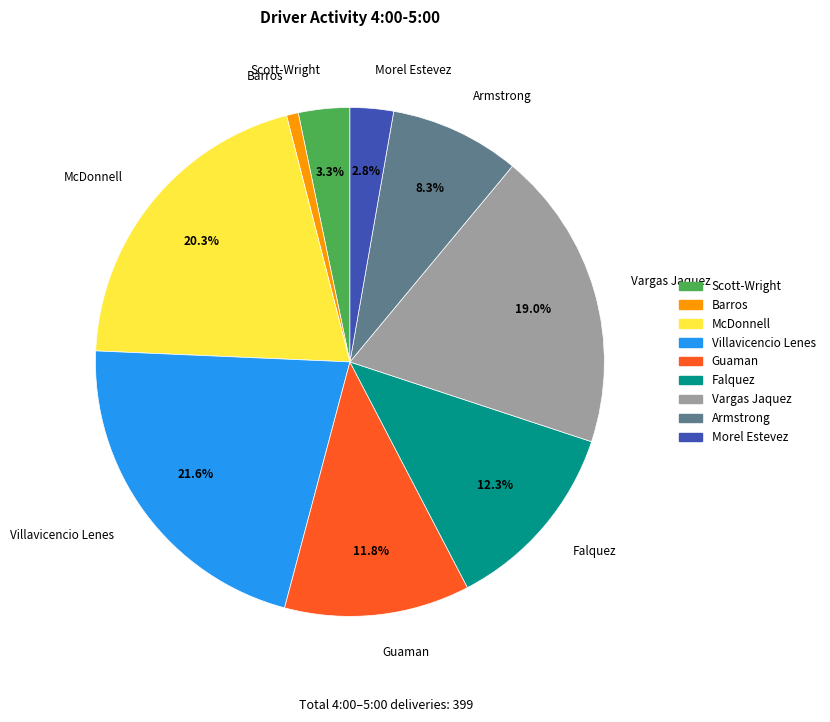

Rank the categories by value from lowest to highest.

Barros, Morel Estevez, Scott-Wright, Armstrong, Guaman, Falquez, Vargas Jaquez, McDonnell, Villavicencio Lenes